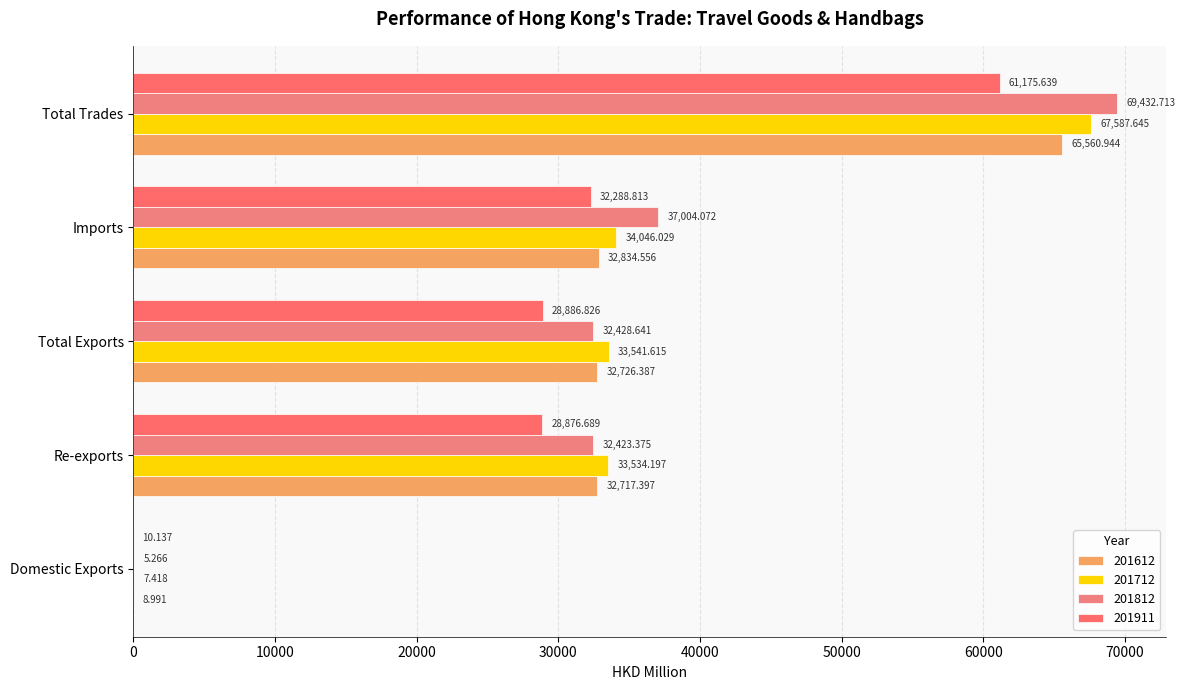

What is the sum of the 201911 values at Total Exports and Imports?

61175.6